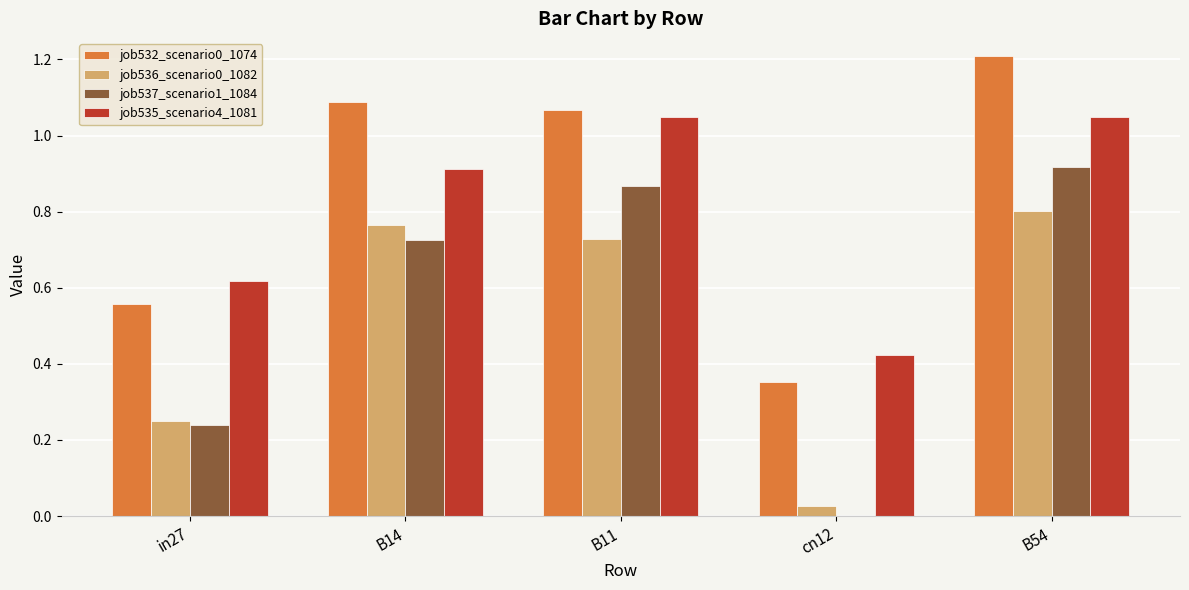

Which series changed the most between in27 and B11?

job537_scenario1_1084